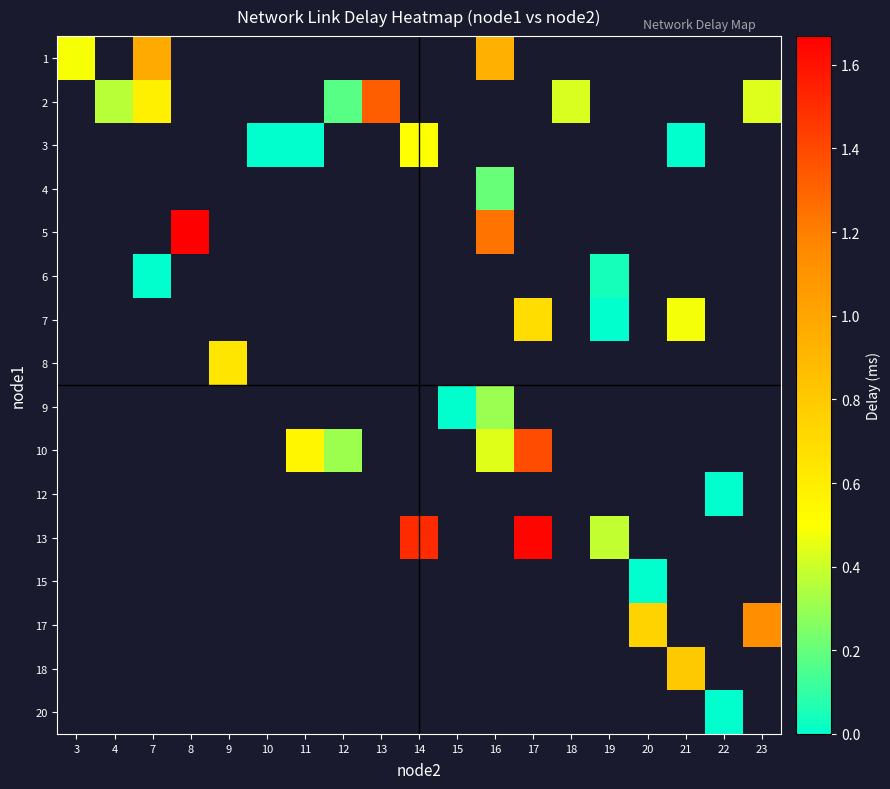

How many data points does each series have?

19